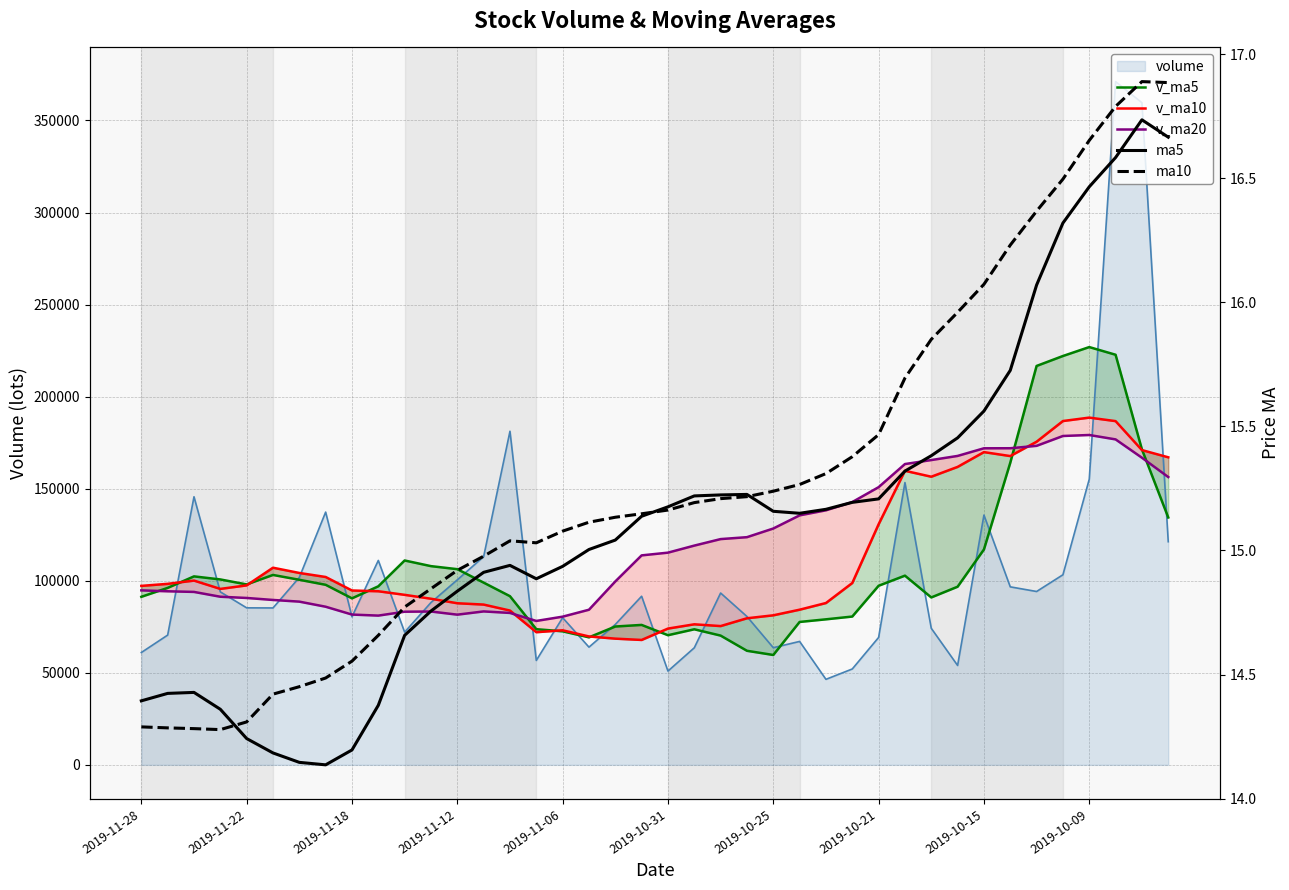

Read the ma5 value at 33.

15.7